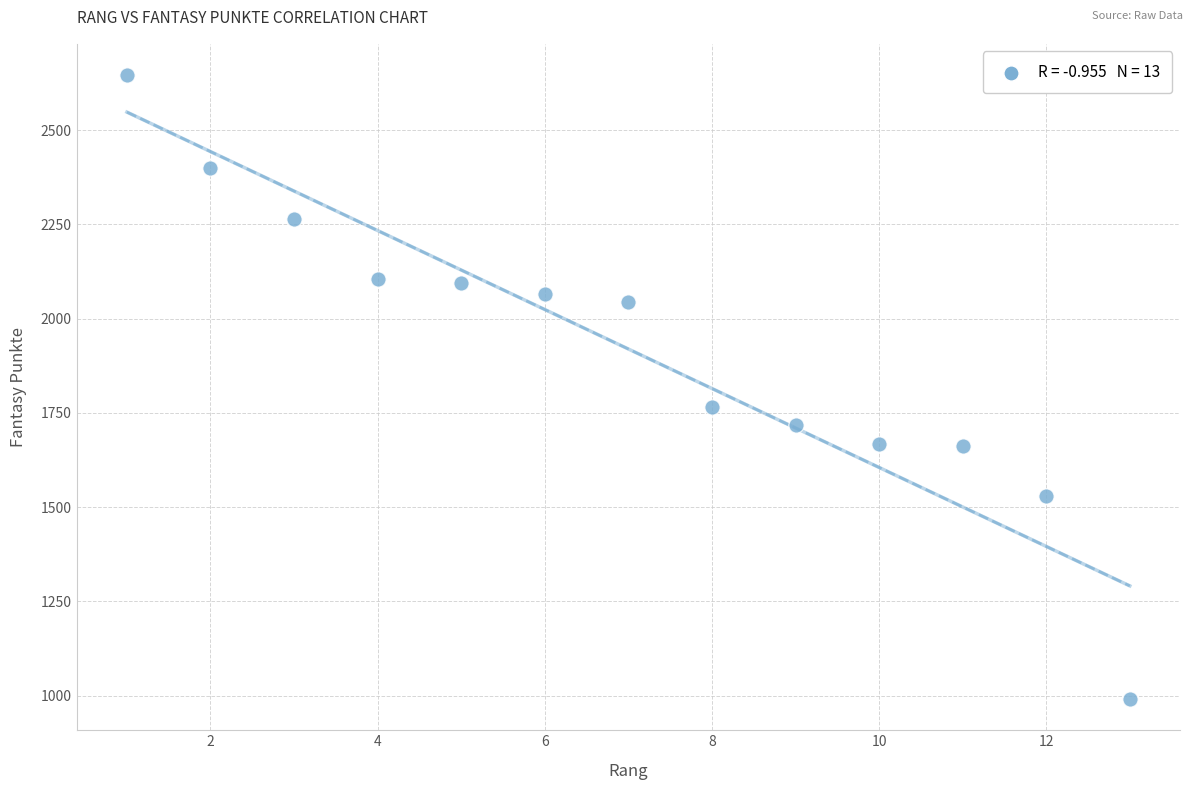

What Y value in the scatter plot is closest to 1818?

1765